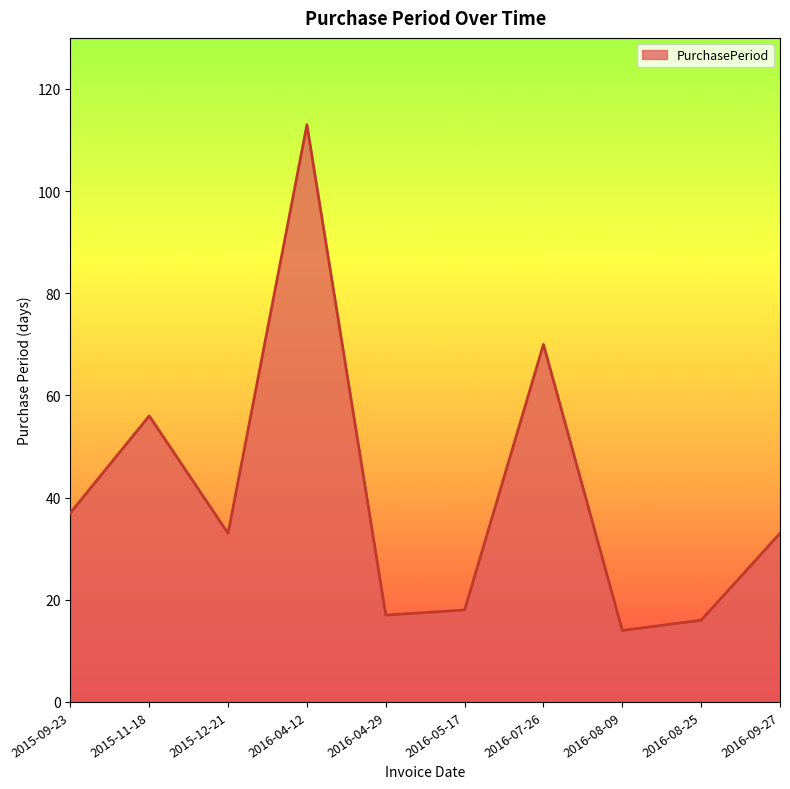

What is the difference between the values at 2015-11-18 and 2016-08-09?

42